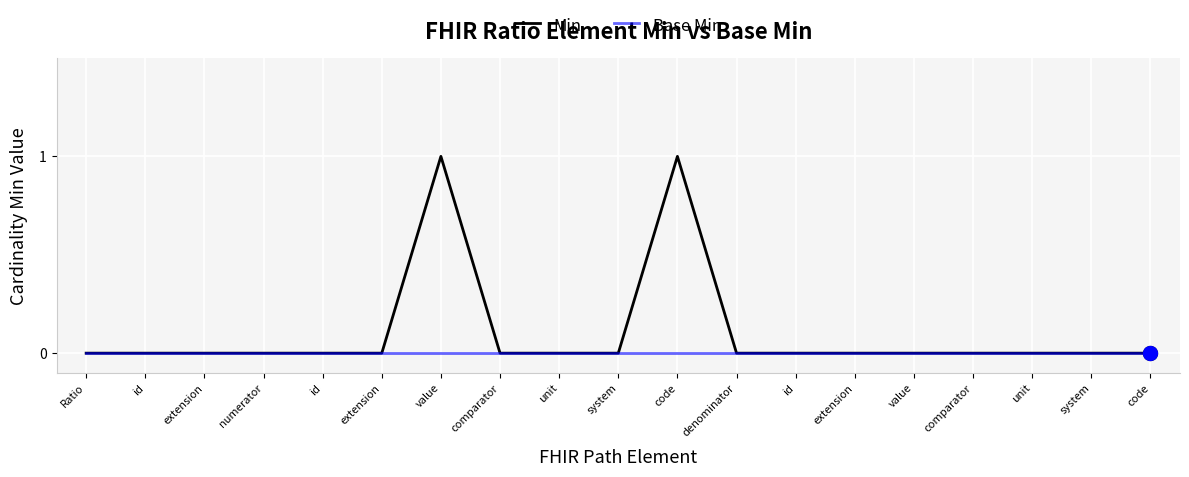

Is this an area chart (filled region under the line)?

No